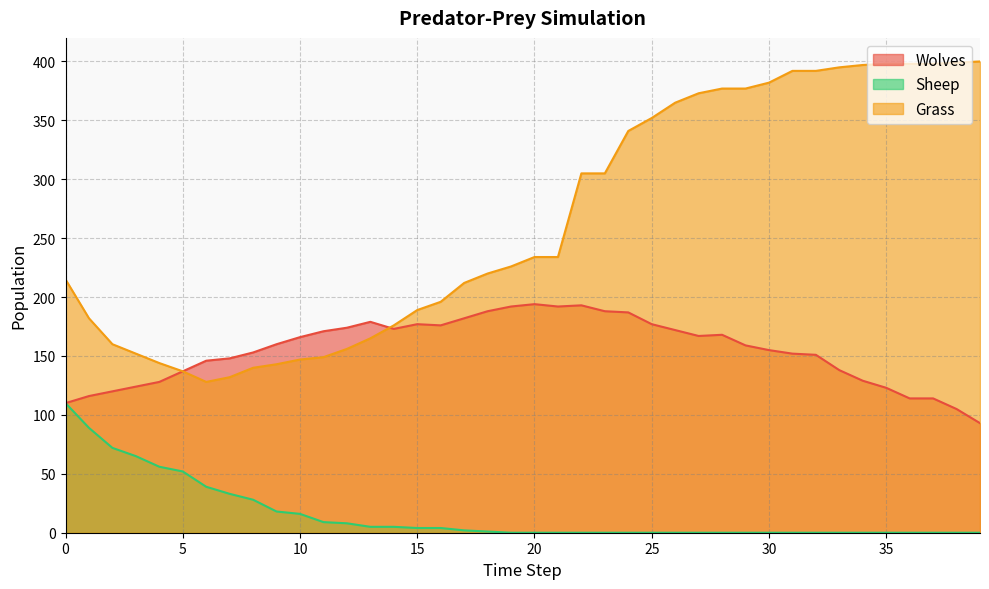

Between 36 and 39, which series saw the biggest shift?

Wolves